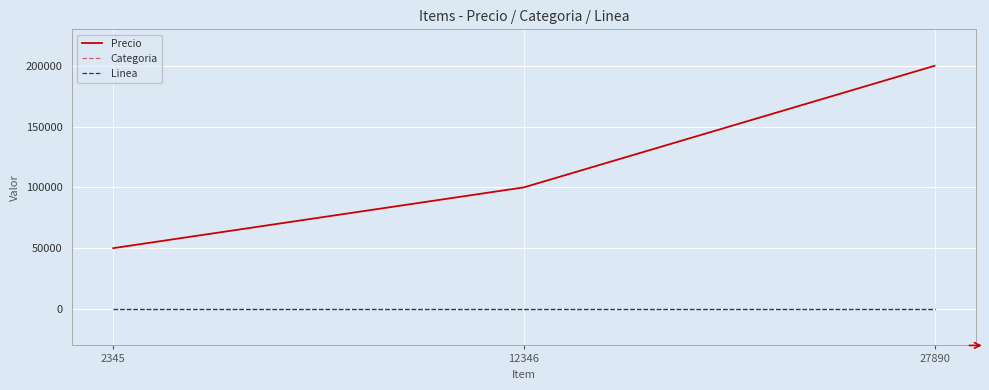

Does the chart have visible grid lines?

Yes